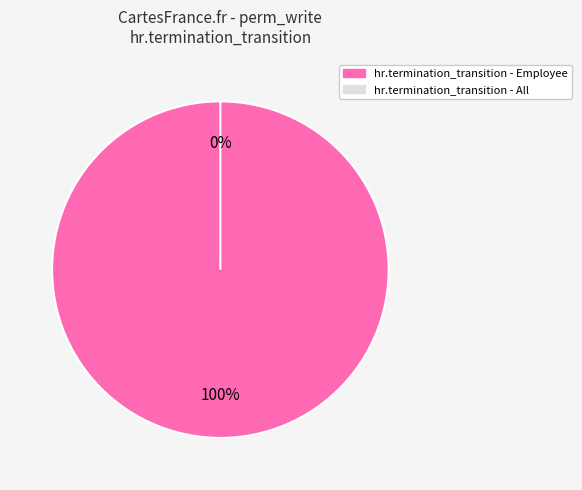

Rank the categories by value from highest to lowest.

hr.termination_transition - Employee, hr.termination_transition - All